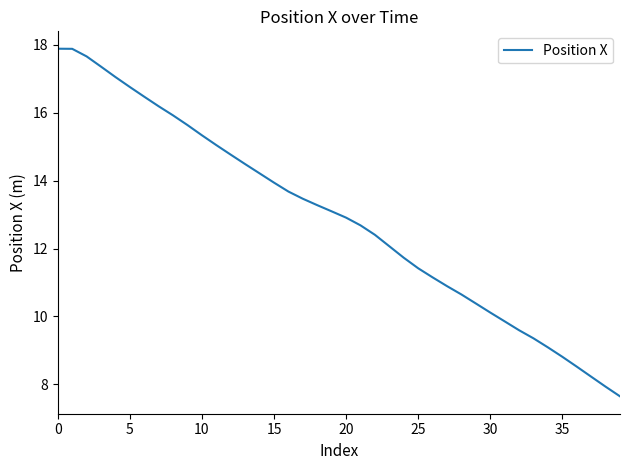

True or false: there are more than 1 points higher than both neighbors.

False